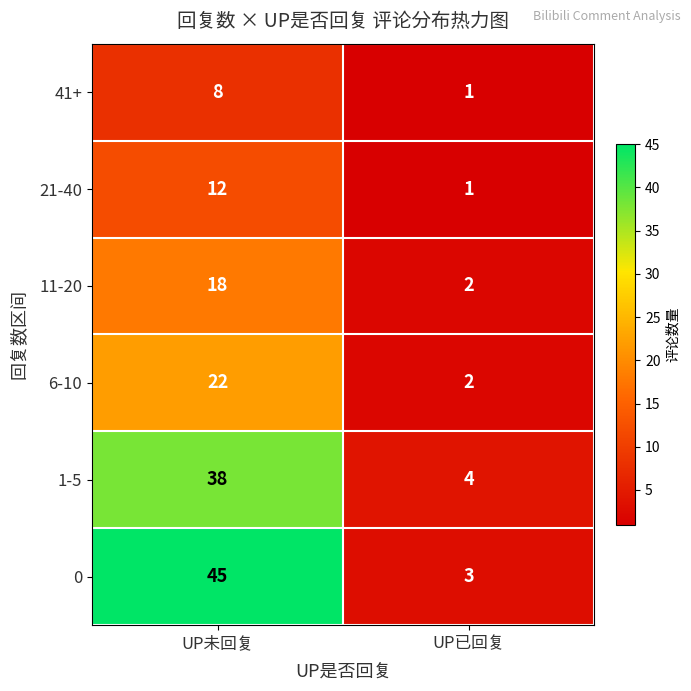

At how many categories does at least one series exceed 39?

1